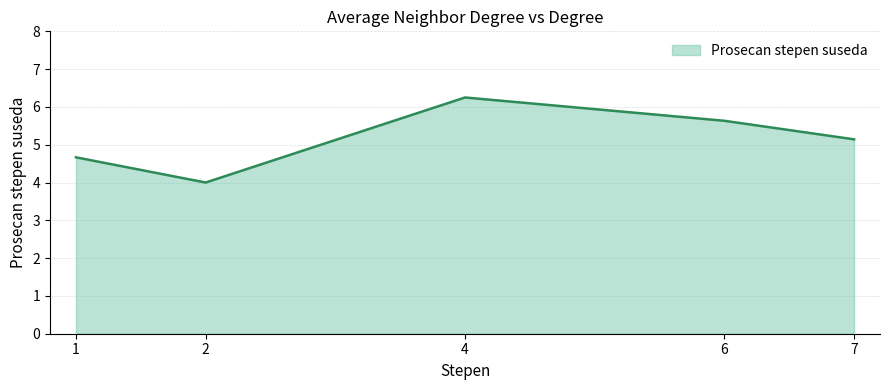

The chart shows a value of 5.1 at 7. True or false?

True